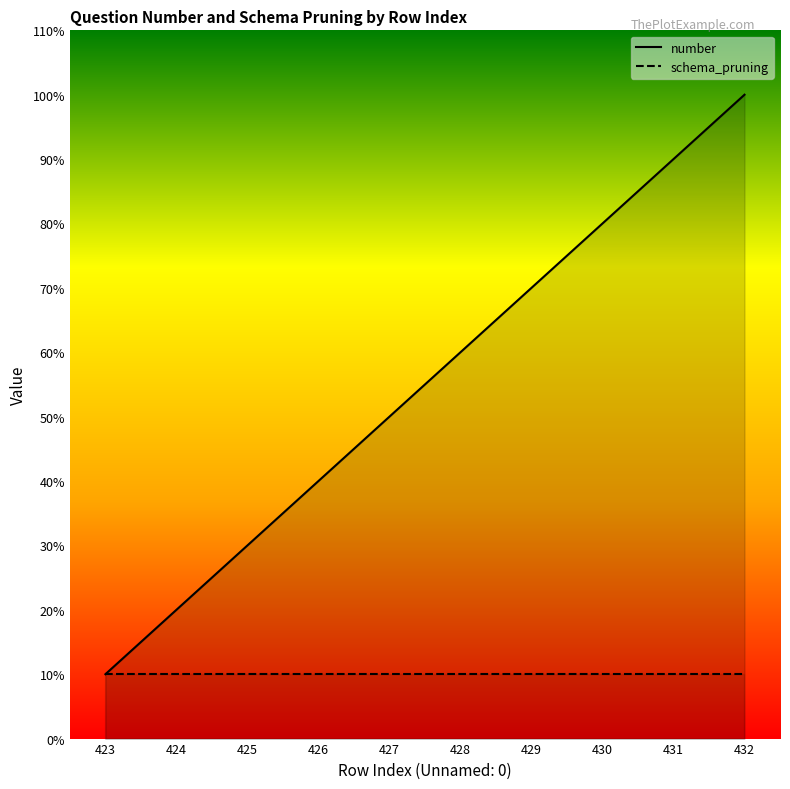

Which category has the highest value across all series?

432